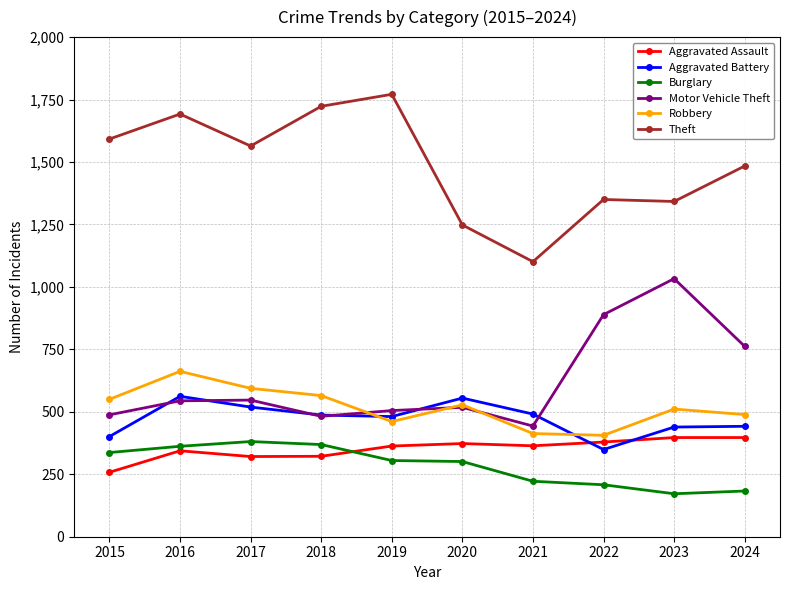

Does the chart have visible grid lines?

Yes